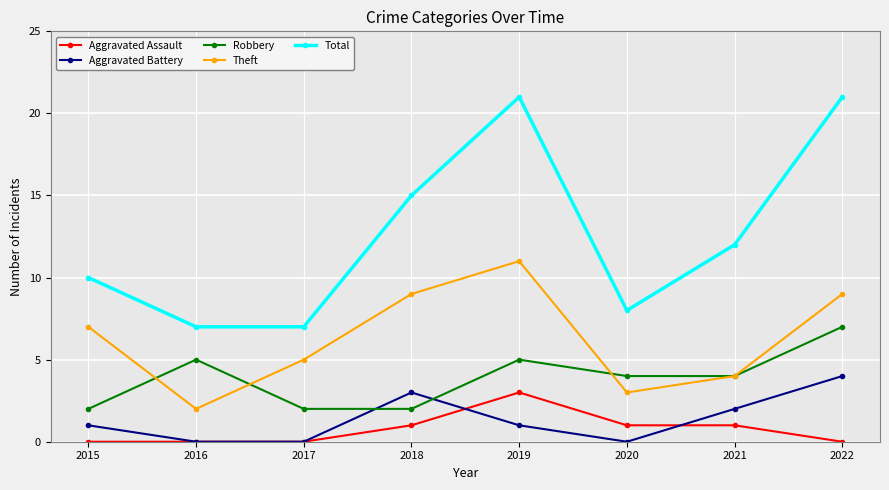

The value of Theft at 2022 is 9. True or false?

True